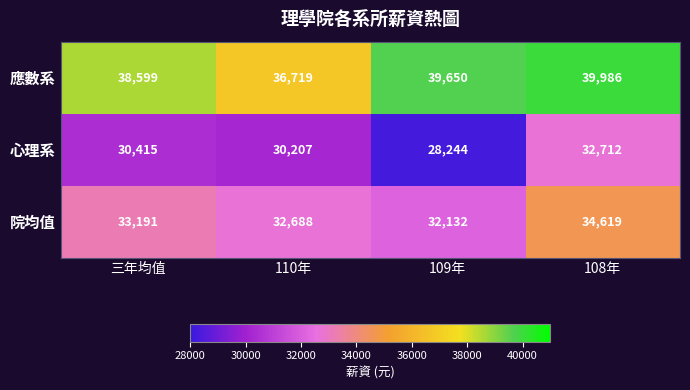

At how many categories does at least one series exceed 37964?

3